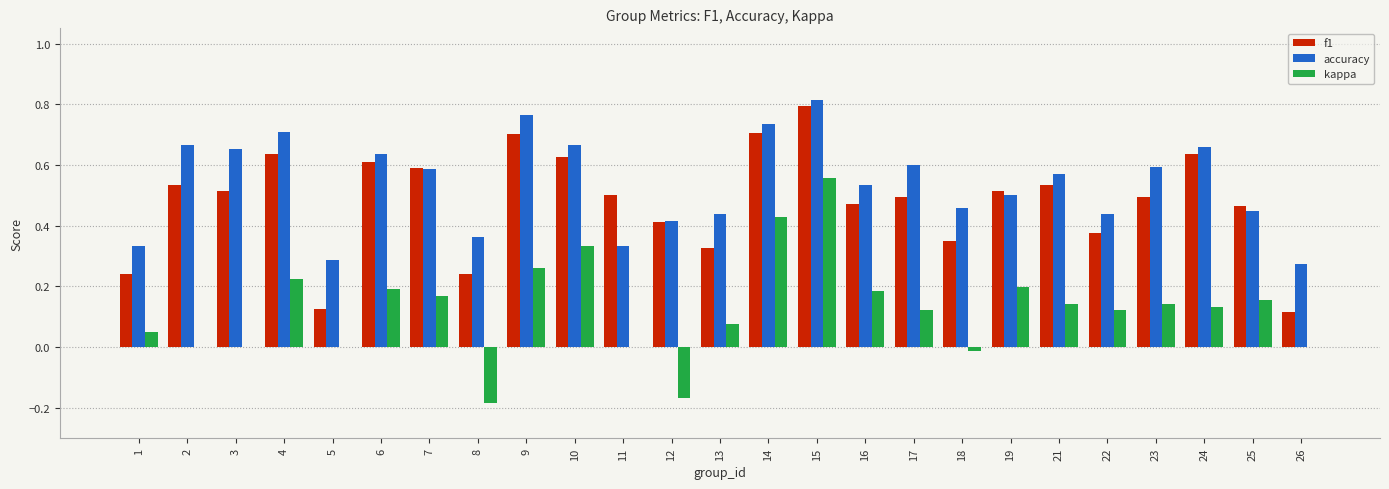

Which label corresponds to the largest value in the chart?

15